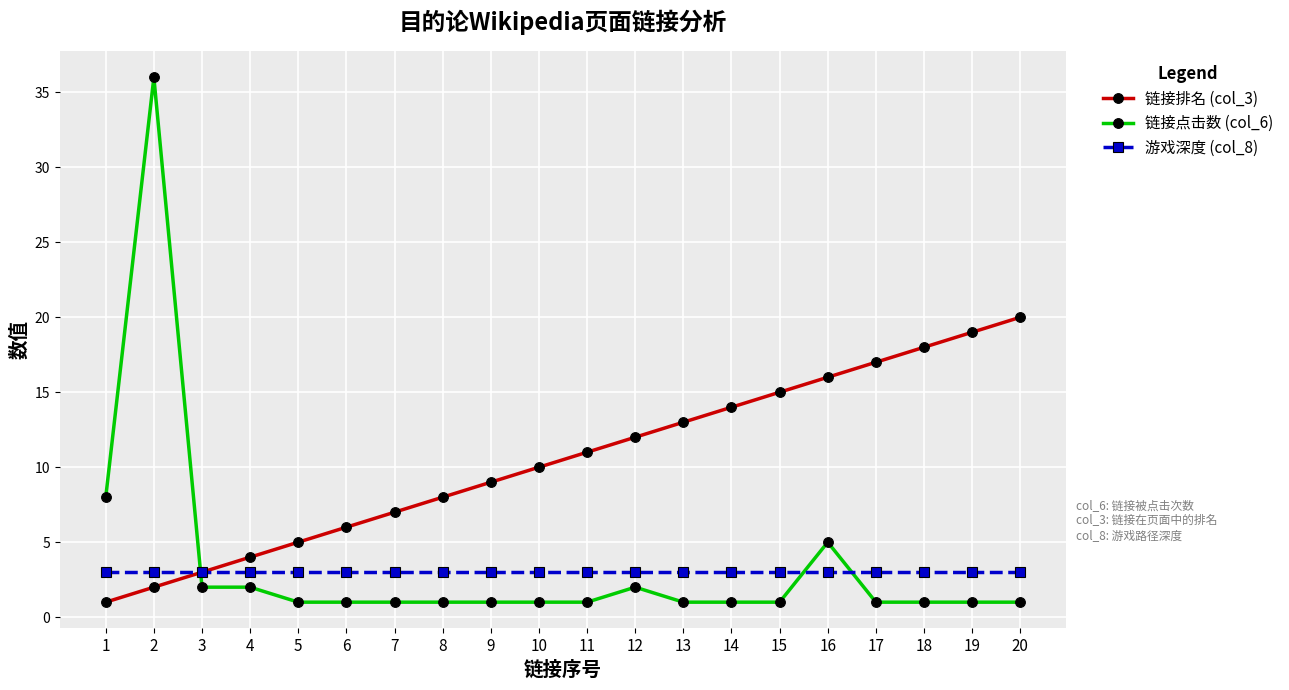

After their last crossing, which series has the higher values: 游戏深度 (col_8) or 链接点击数 (col_6)?

游戏深度 (col_8)